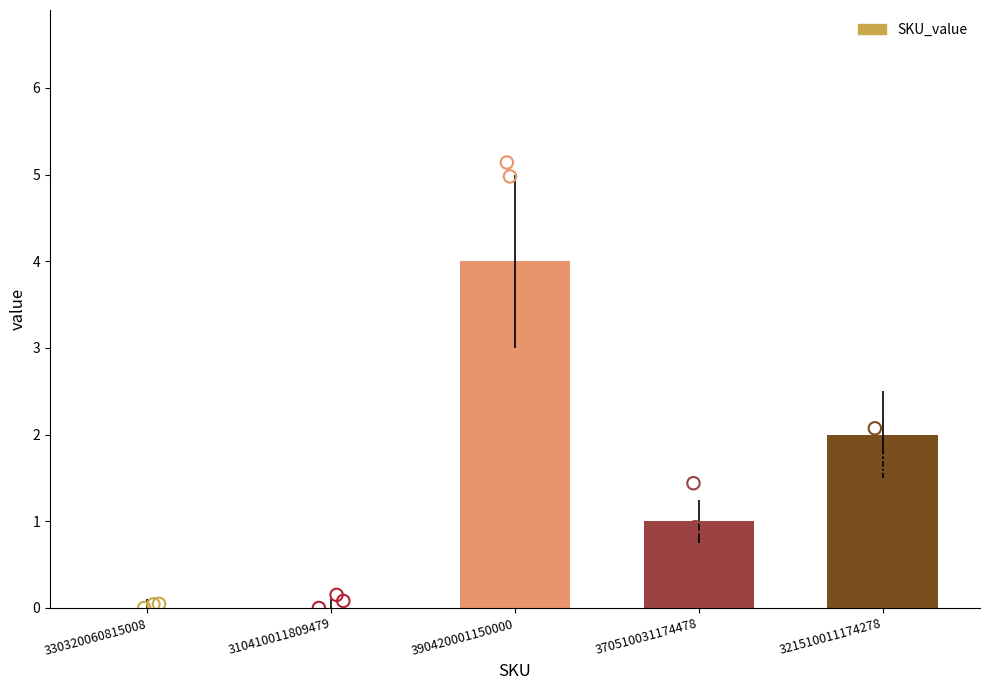

Between 321510011174278 and 310410011809479, which is larger?

321510011174278